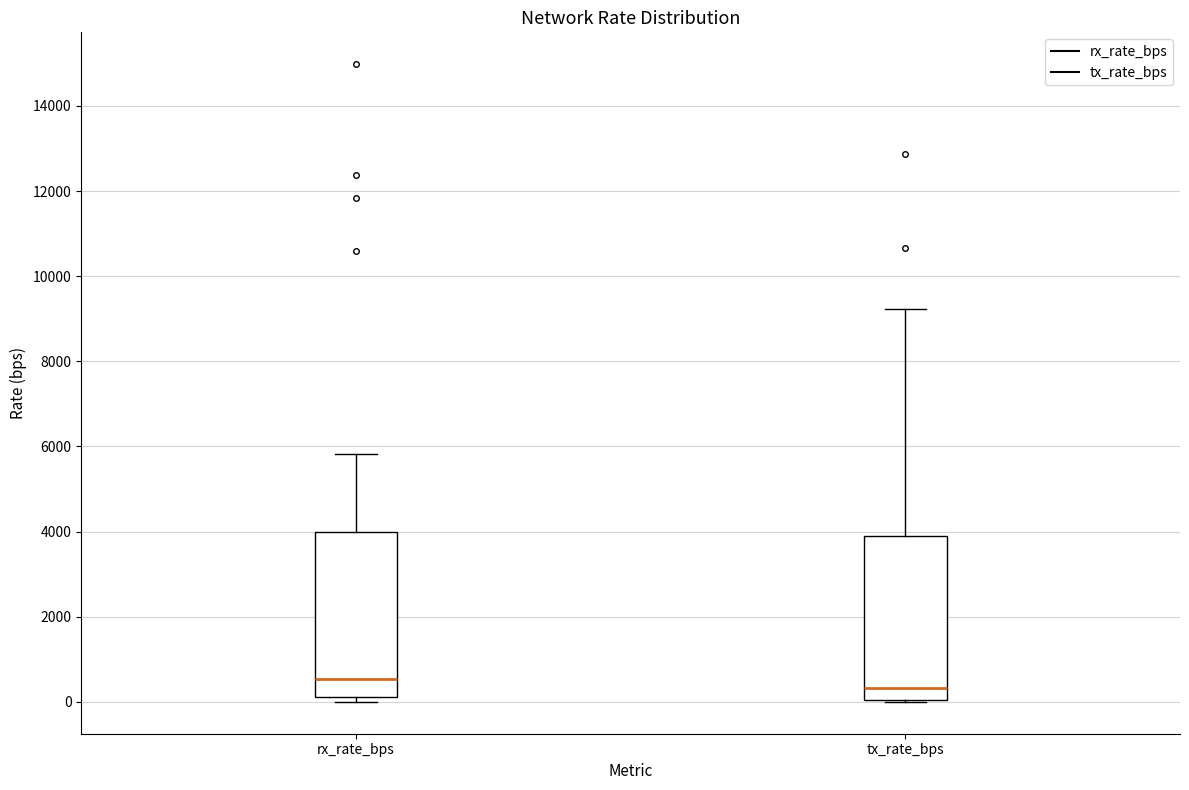

Reading left to right, transcribe this box plot: for each box, give where its median line is, the range the box spans, and where its two whiskers end, as read against the y-axis. The values are not printed on the chart, so give them approximately, as read against the axis.

rx_rate_bps: median 600, box 200 to 4000, whiskers 0 to 5800
tx_rate_bps: median 400, box 0 to 3800, whiskers 0 to 9200